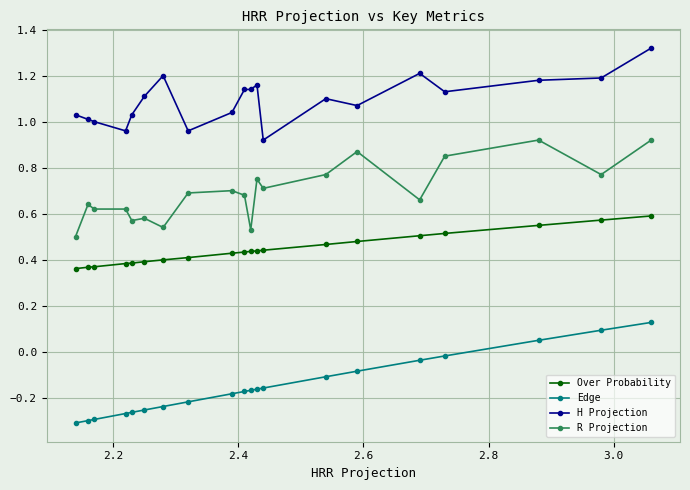

True or false: Over Probability and Edge intersect in this chart.

False